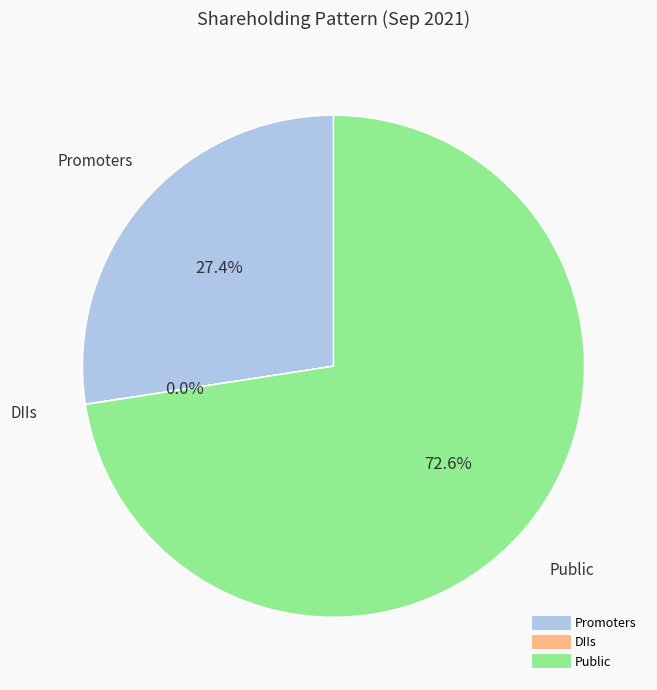

What portion of the pie excludes Promoters?

72.6%